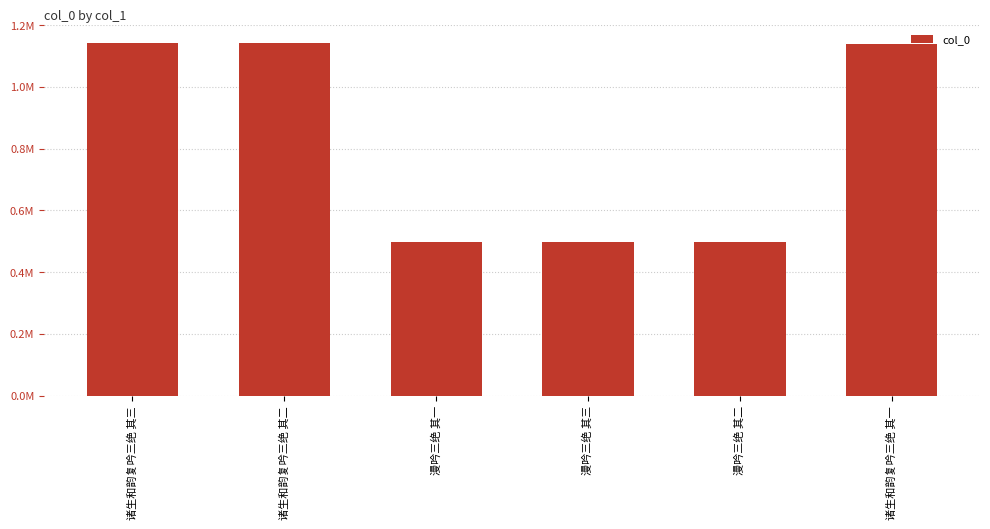

Reading left to right, extract all data points from this chart.

诸生和韵复吟三绝 其三=1143468	诸生和韵复吟三绝 其二=1143467	漫吟三绝 其一=497827	漫吟三绝 其三=497829	漫吟三绝 其二=497828	诸生和韵复吟三绝 其一=1138755